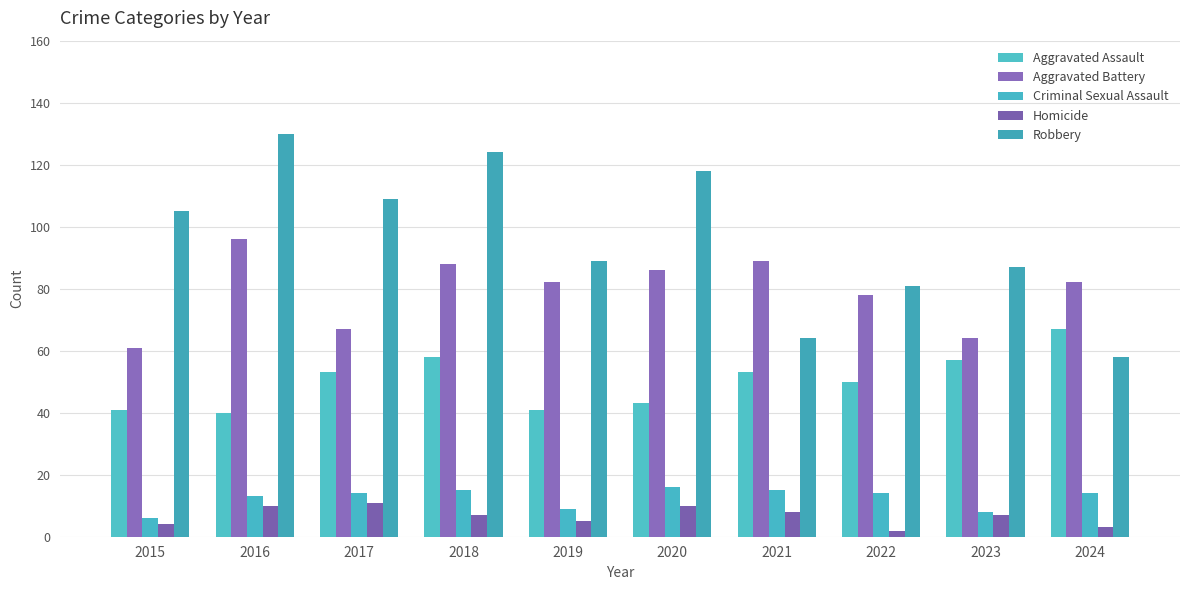

Where does the Criminal Sexual Assault series first go above 14?

2018